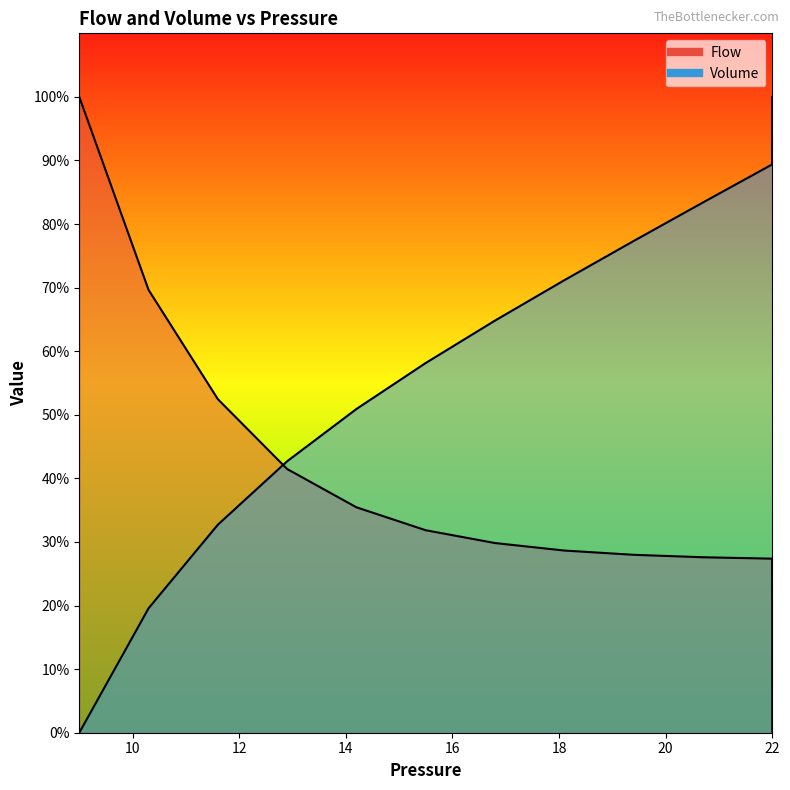

What is the greatest value displayed?

1.0